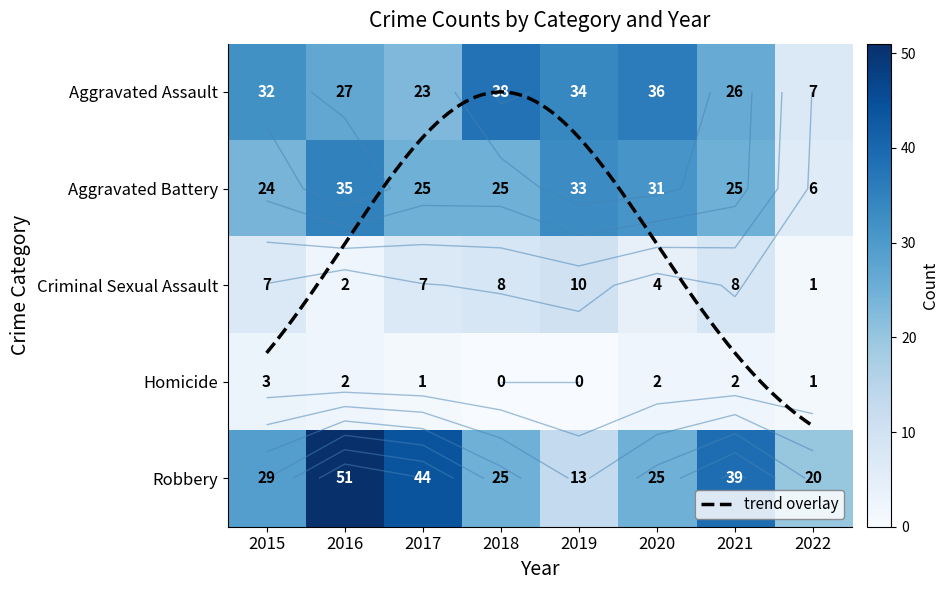

Reading left to right, what are all the values shown in this chart?

Aggravated Assault: 32	27	23	38	34	36	26	7
Aggravated Battery: 24	35	25	25	33	31	25	6
Criminal Sexual Assault: 7	2	7	8	10	4	8	1
Homicide: 3	2	1	0	0	2	2	1
Robbery: 29	51	44	25	13	25	39	20